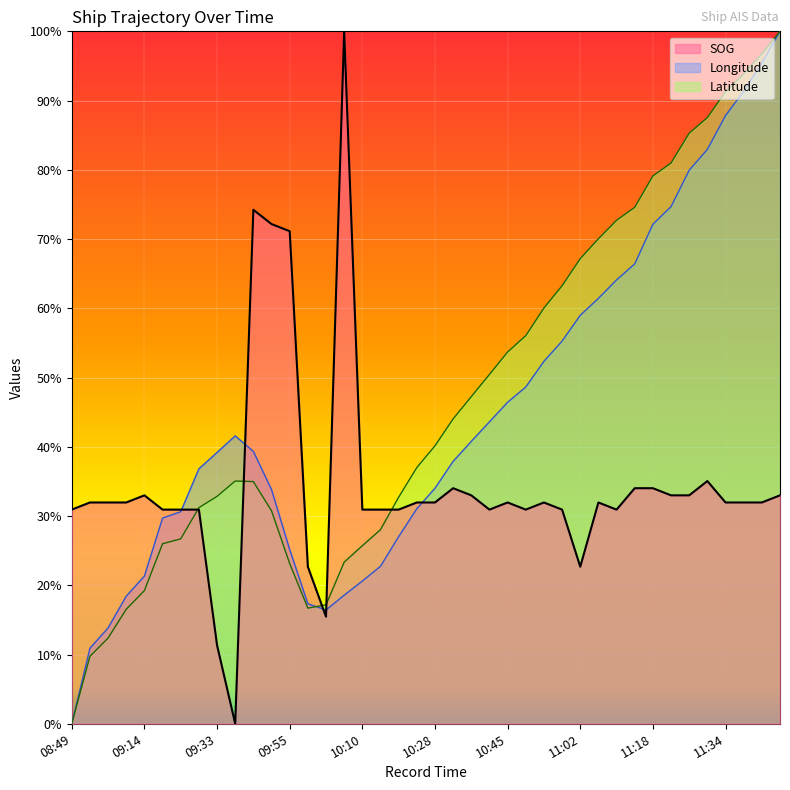

Where is the first local minimum for Latitude?

10:00